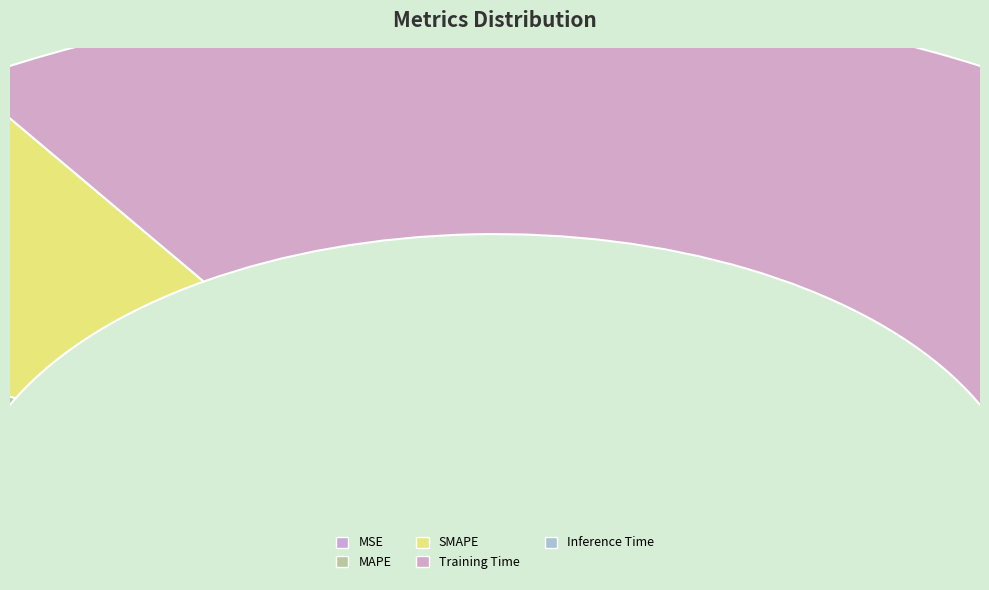

Is Training Time the majority of the pie?

Yes